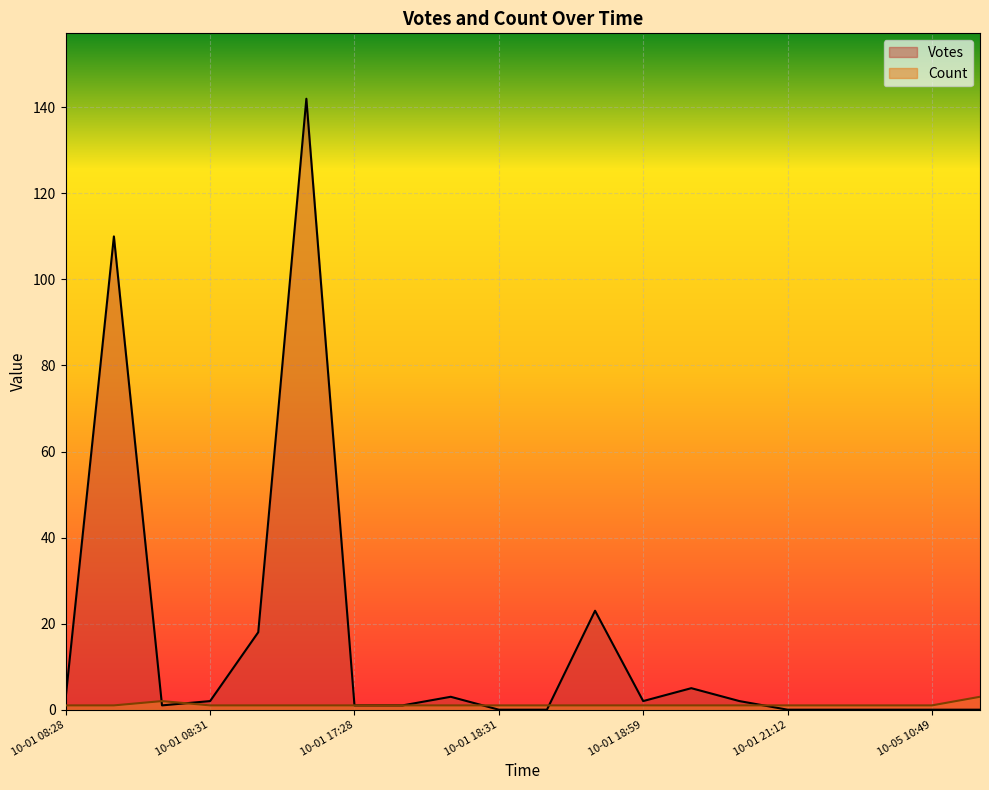

What is the greatest value displayed?

142